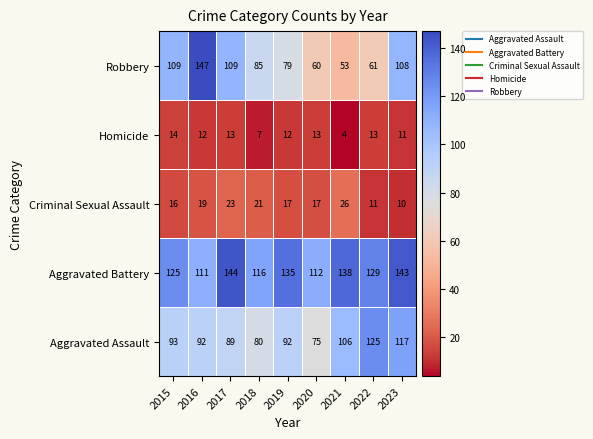

What is the difference between the Criminal Sexual Assault values at 2023 and 2021?

16